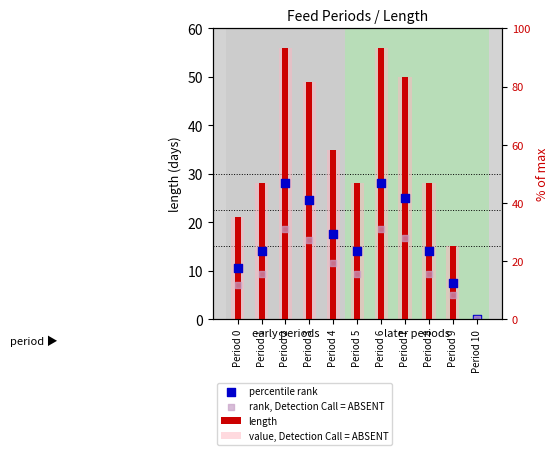

Which series has the largest Y range (max minus min)?

length